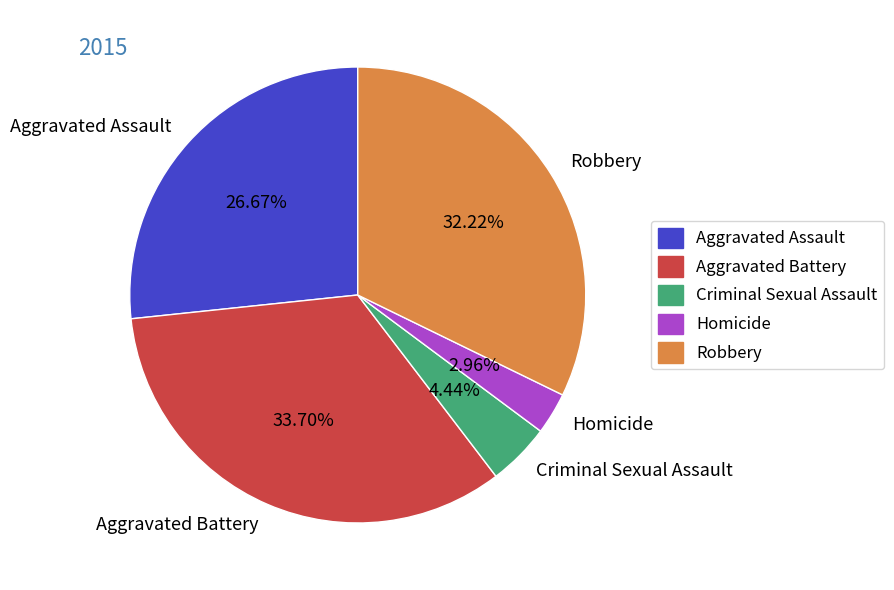

To the nearest percent, what is the average slice percentage?

20%